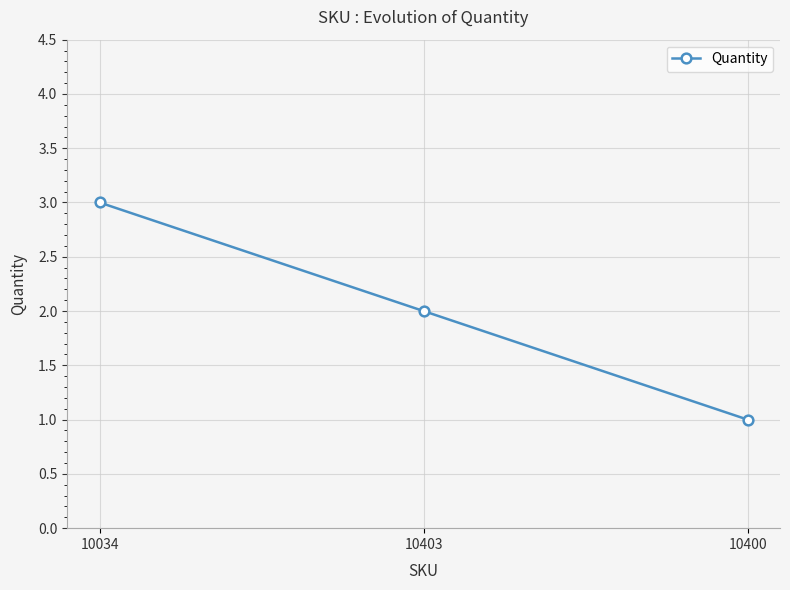

What is the change in value from 10034 to 10403?

-1